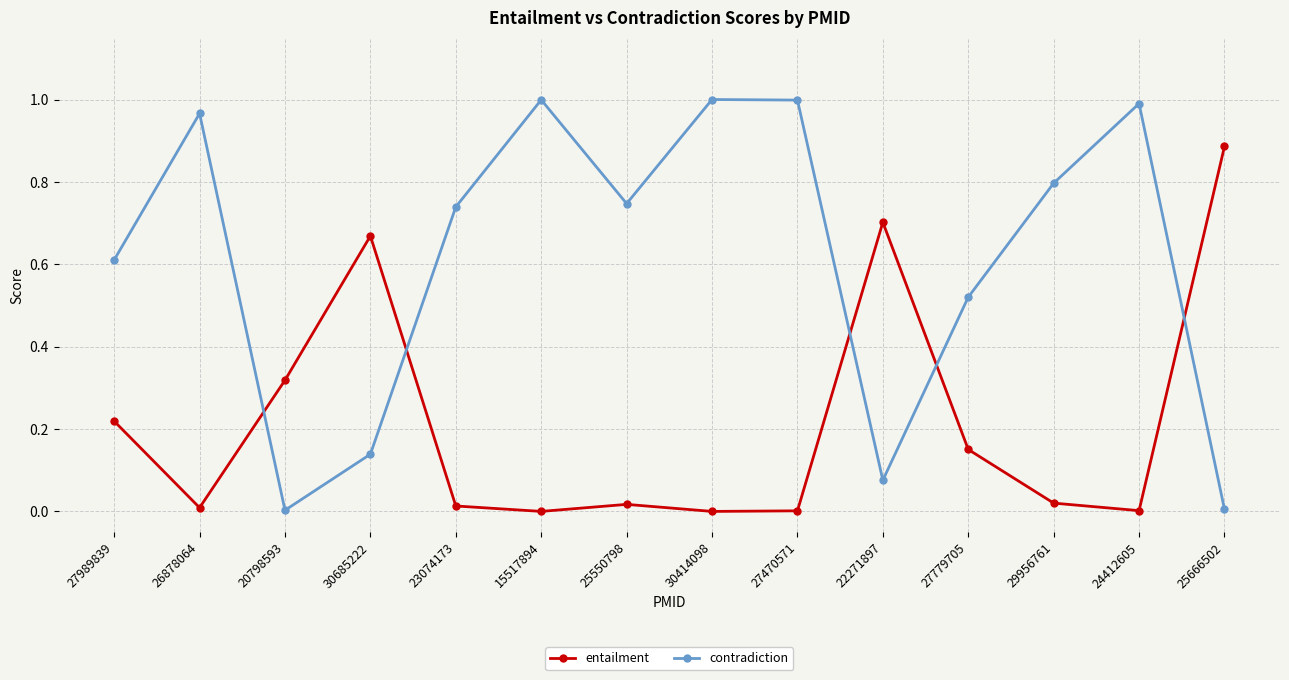

How many intersections are there between contradiction and entailment?

5